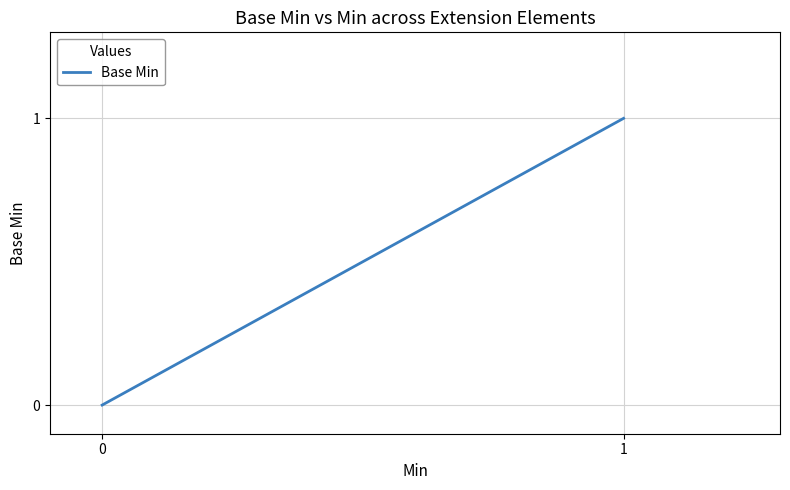

How many values are above zero?

1